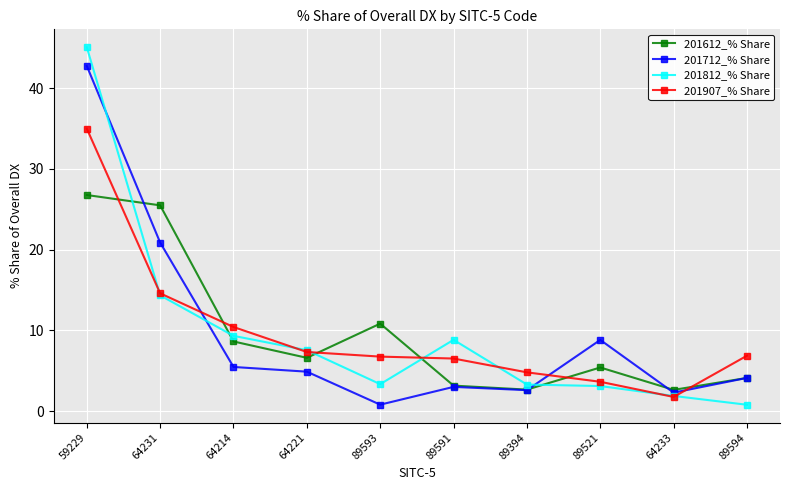

The 201612_% Share series shows 8.6 at 64214. True or false?

True